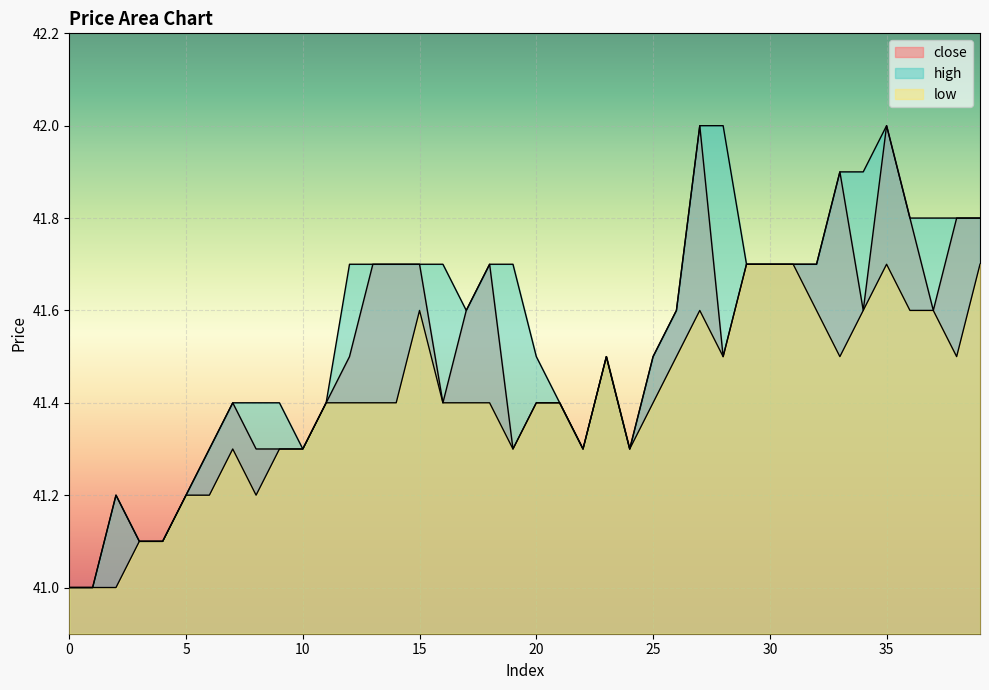

What is the smallest value displayed?

41.0